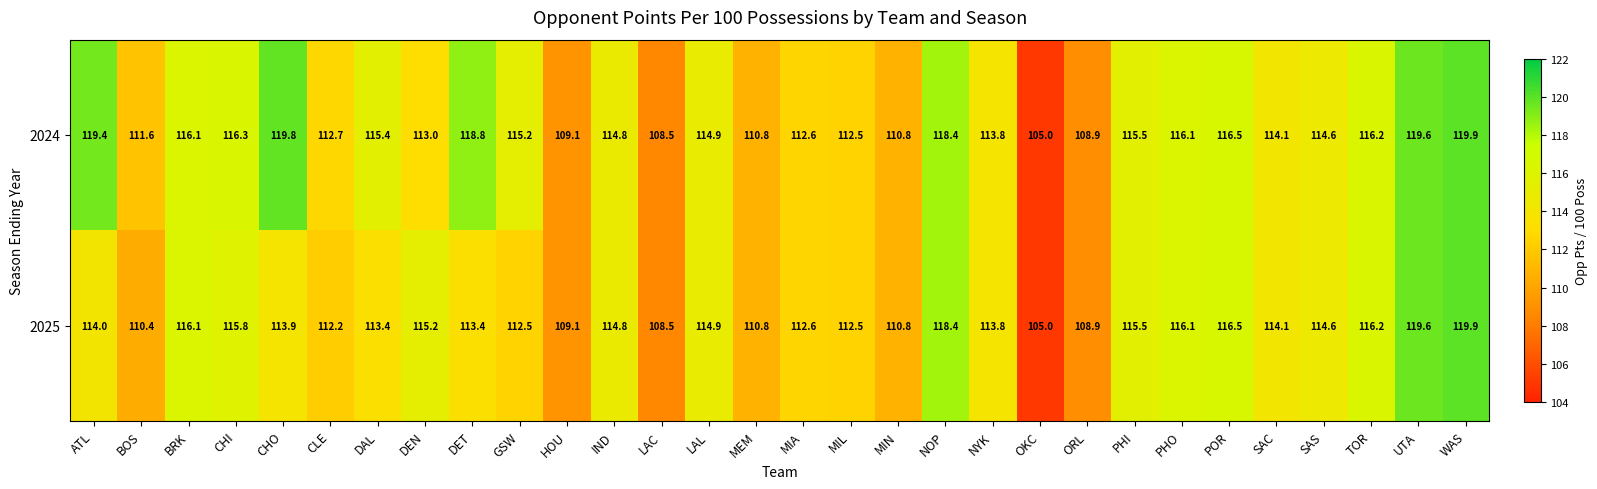

Where is 2025 nearest to the value 112?

CLE